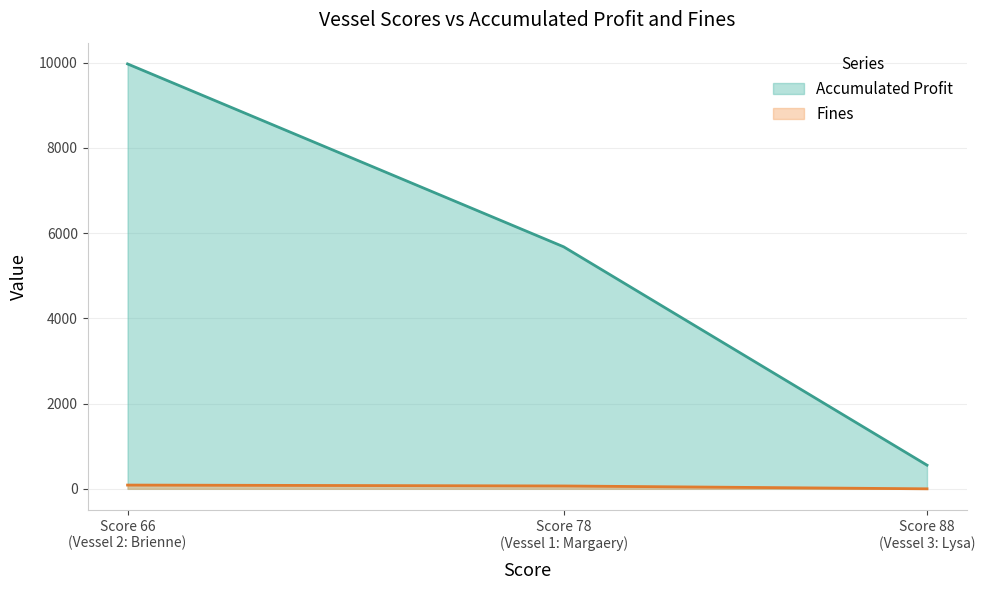

What is the sum of the Accumulated Profit values at Vessel 2: Brienne and Vessel 1: Margaery?

15646